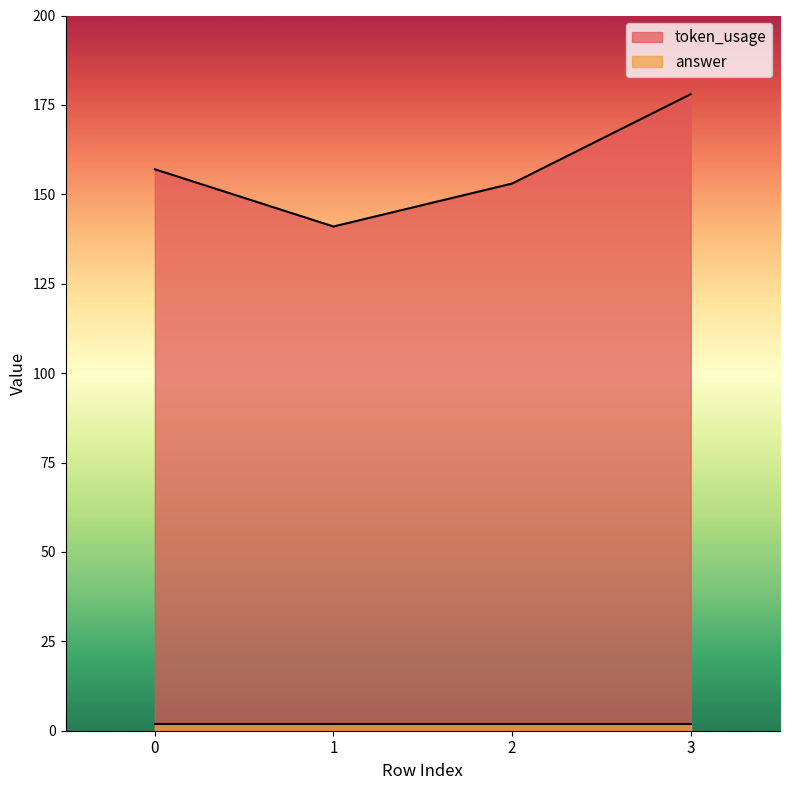

What is the value of the 3rd point from the left?

153